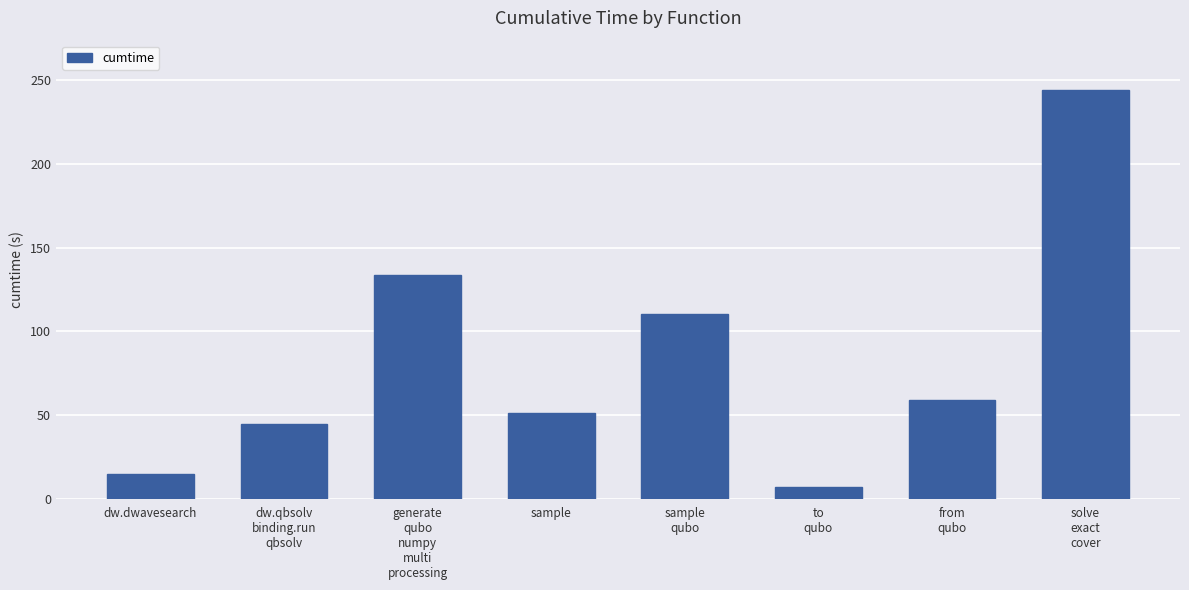

What is the change in value from dw.dwavesearch to sample
qubo?

+95.6